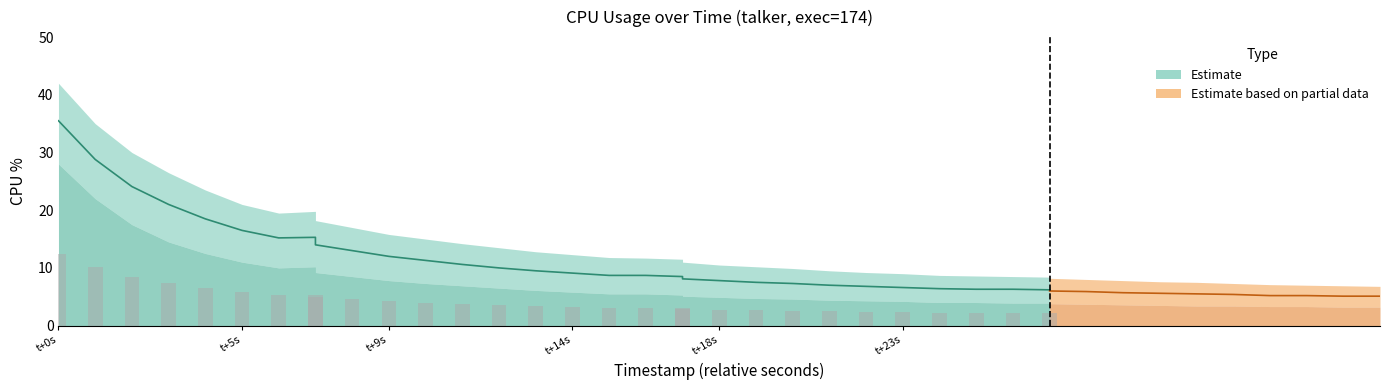

At how many categories does at least one series exceed 29?

3